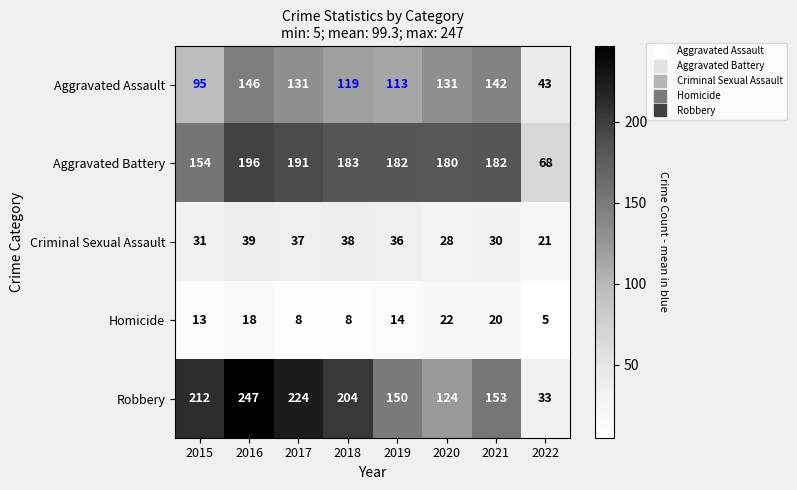

Which series has the largest range (max minus min)?

Robbery